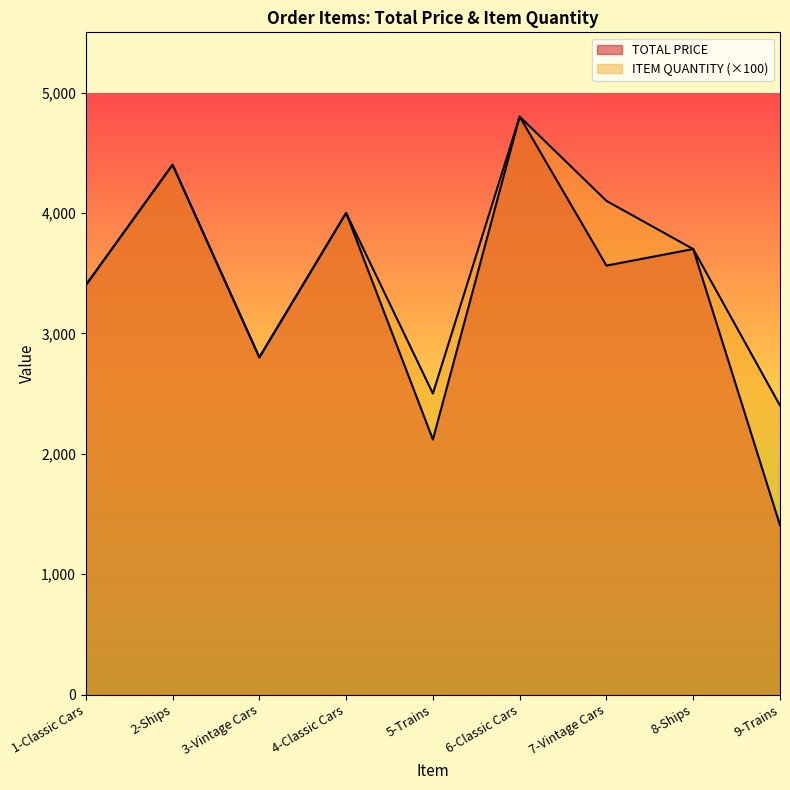

Count the number of categories in the chart.

9